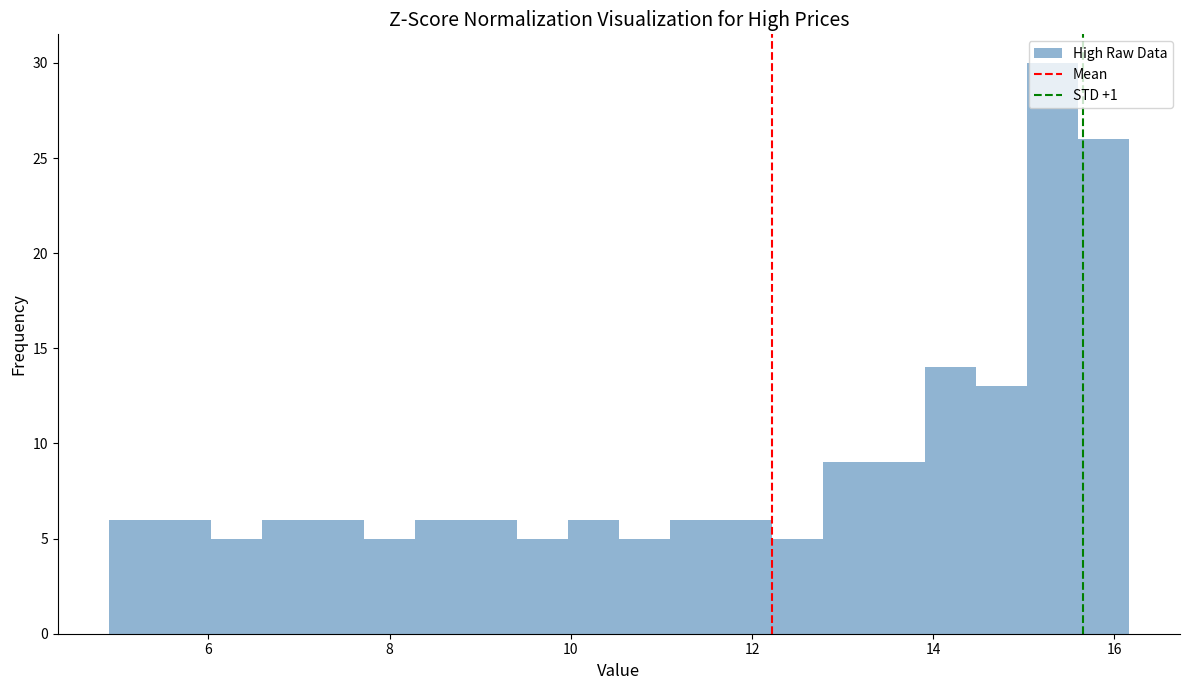

Around what value on the x-axis is the tallest bar? Give the approximate position of its centre, as read against the axis.

15.4